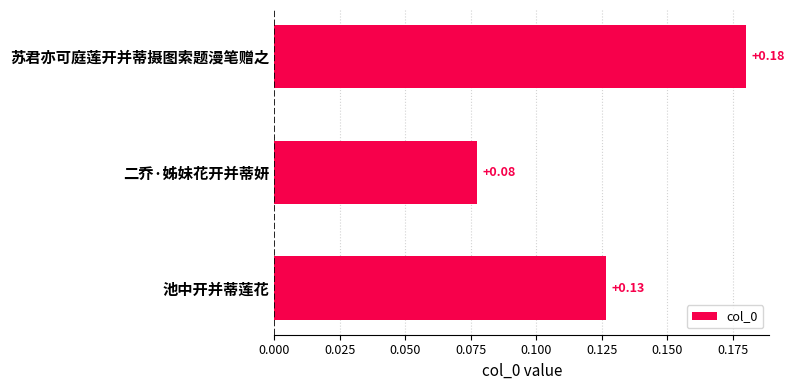

At which category does the chart reach its minimum across all series?

二乔·姊妹花开并蒂妍